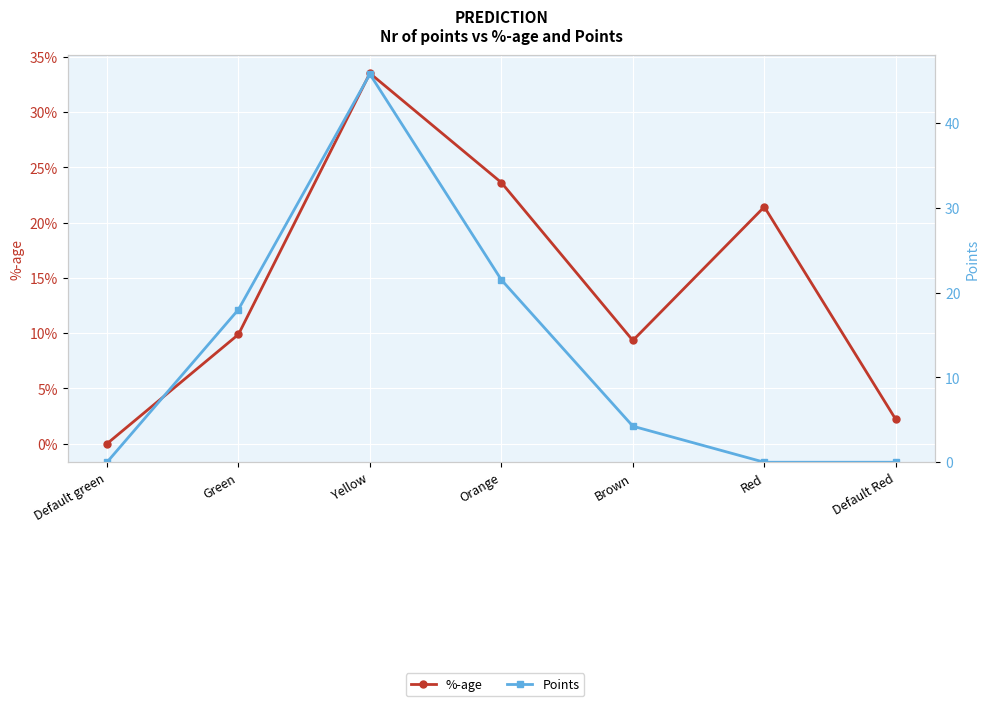

At which category does Points reach its first local peak?

Yellow